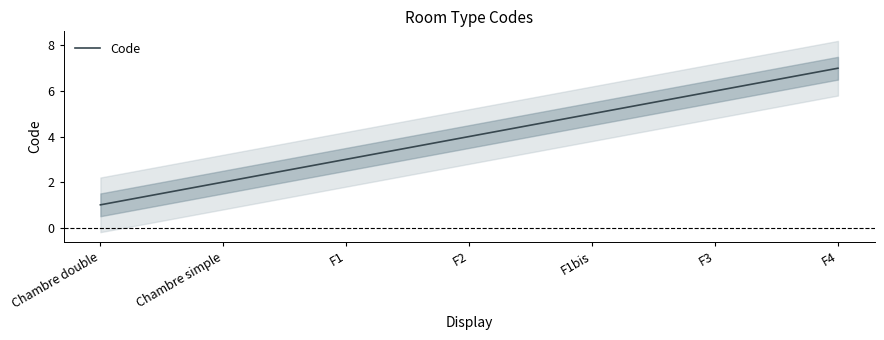

Reading right to left, extract all data points from this chart.

F4=7	F3=6	F1bis=5	F2=4	F1=3	Chambre simple=2	Chambre double=1